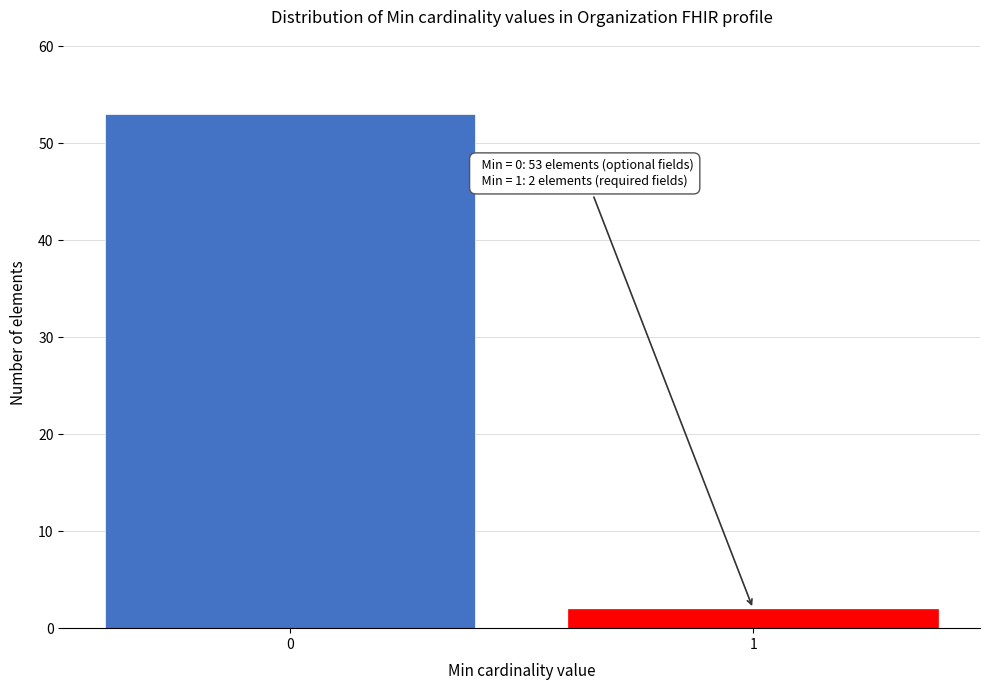

Reading left to right, list all the values displayed in this chart.

0=53	1=2